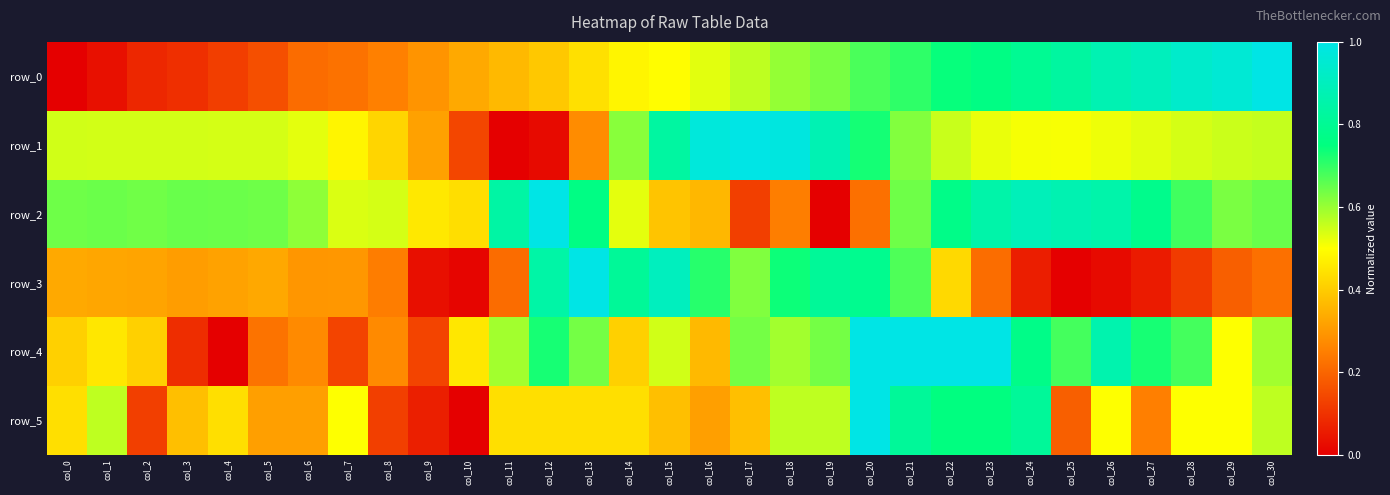

Which series has the largest range (max minus min)?

row_0